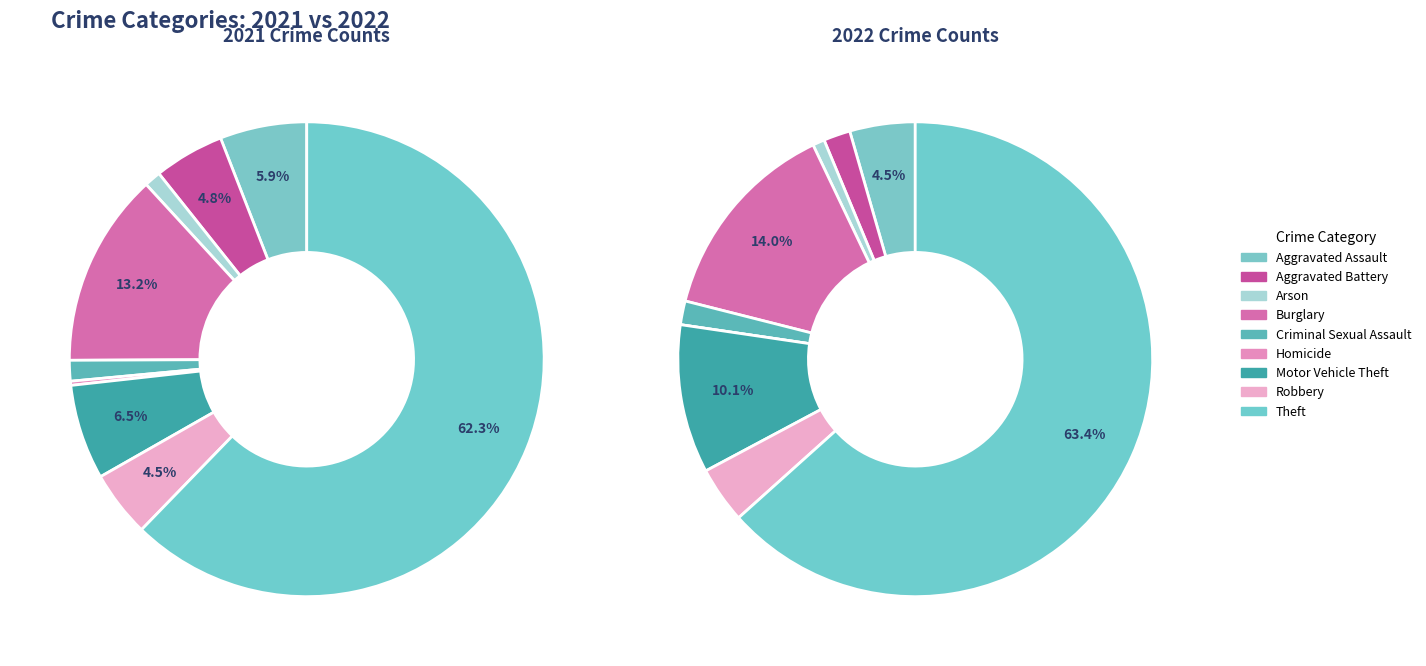

Which has a higher value, 6 or 4?

6